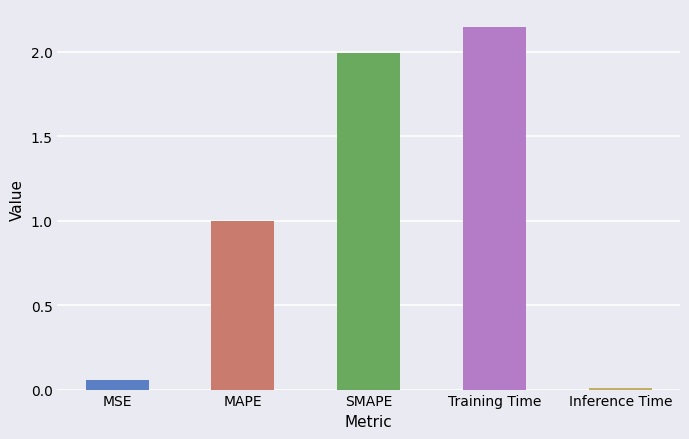

What is the difference between the values at SMAPE and Inference Time?

2.0